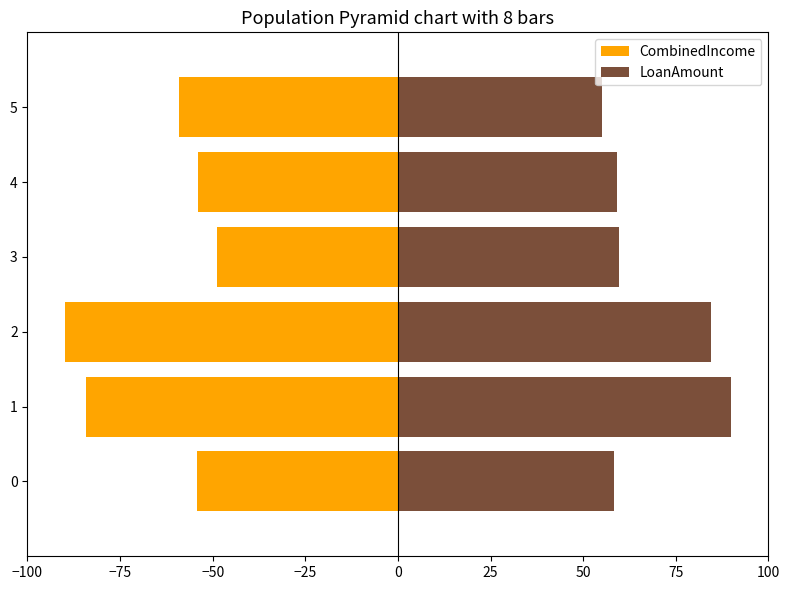

What are all the series names shown in the legend?

CombinedIncome, LoanAmount